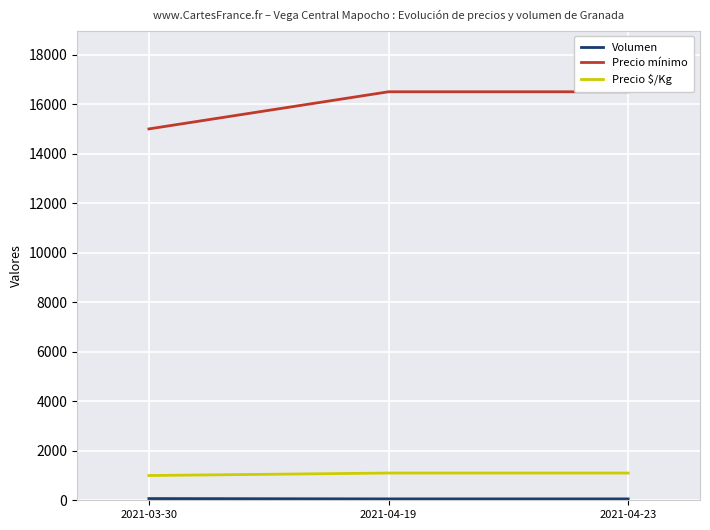

List the labels in order of Precio $/Kg value, largest first.

2021-04-19, 2021-04-23, 2021-03-30